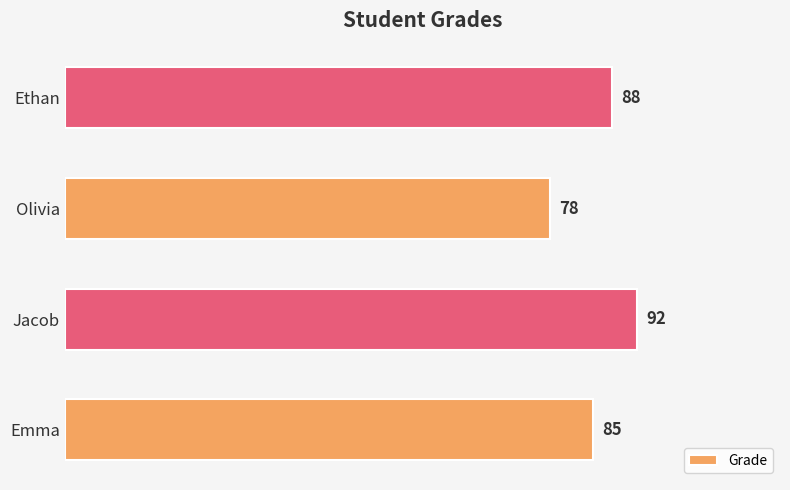

Are the bars horizontal?

Yes